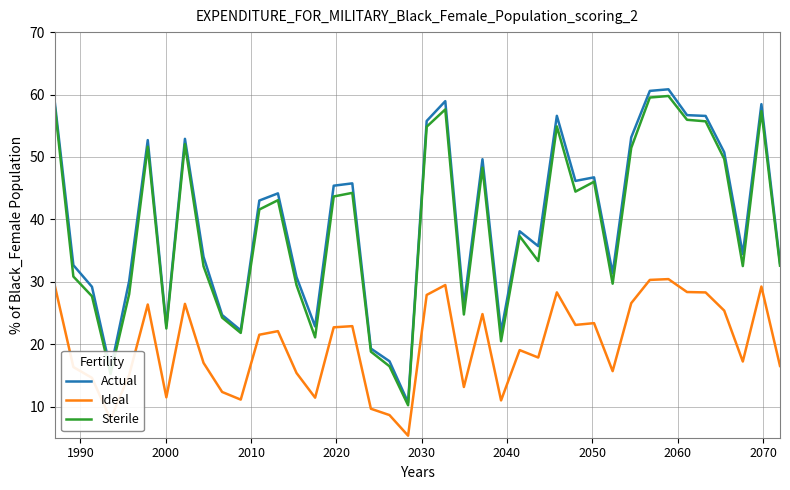

True or false: Ideal and Sterile cross at least once.

False